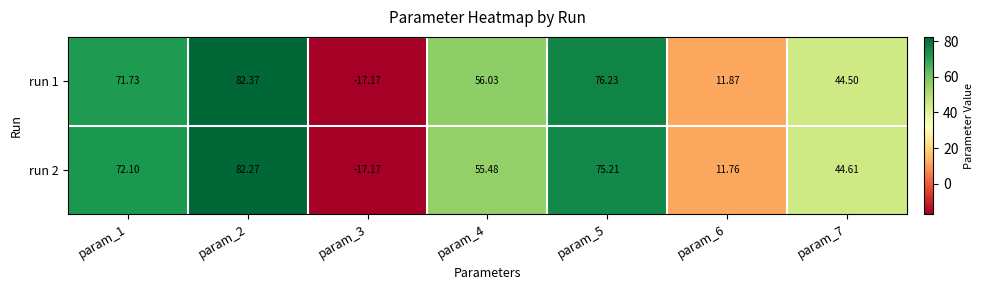

Is the value of run 2 at param_4 greater than the value of run 1 at param_1?

No